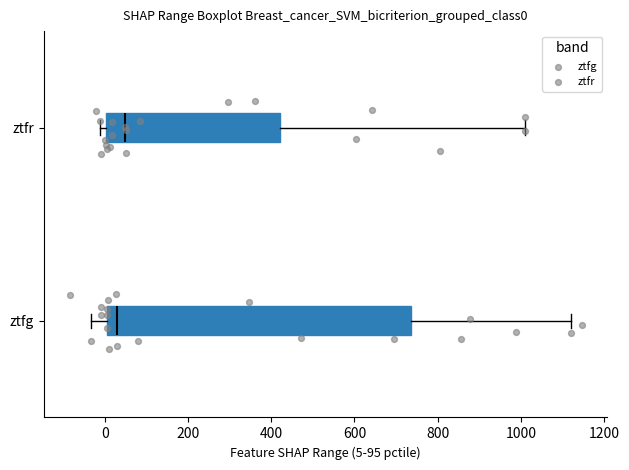

Reading bottom to top, read every box against the x-axis: the position of its median line, the range the box covers, and the ends of its whiskers. The values are not printed on the chart, so give them approximately, as read against the axis.

ztfg: median 20, box 0 to 740, whiskers -40 to 1120
ztfr: median 40, box 0 to 420, whiskers -20 to 1000